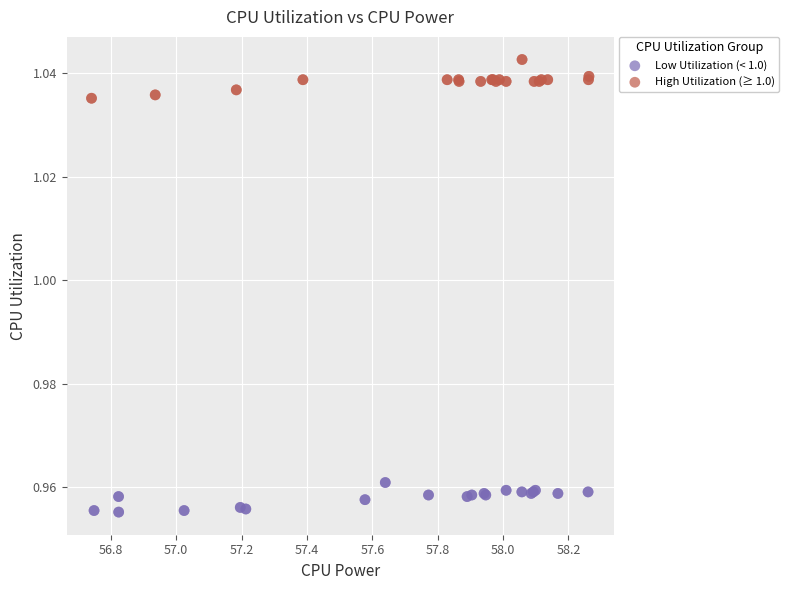

What are all the series names shown in the legend?

Low Utilization (< 1.0), High Utilization (≥ 1.0)